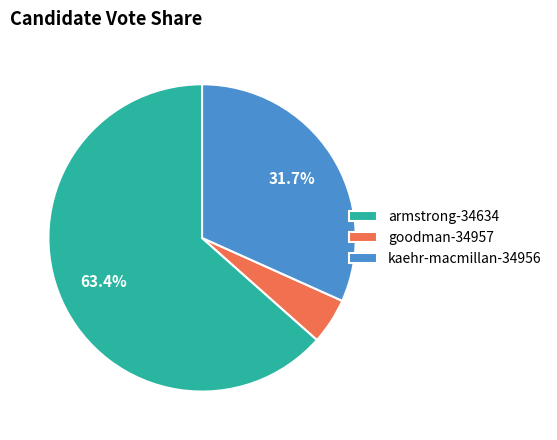

Rank the categories by value from highest to lowest.

armstrong-34634, kaehr-macmillan-34956, goodman-34957